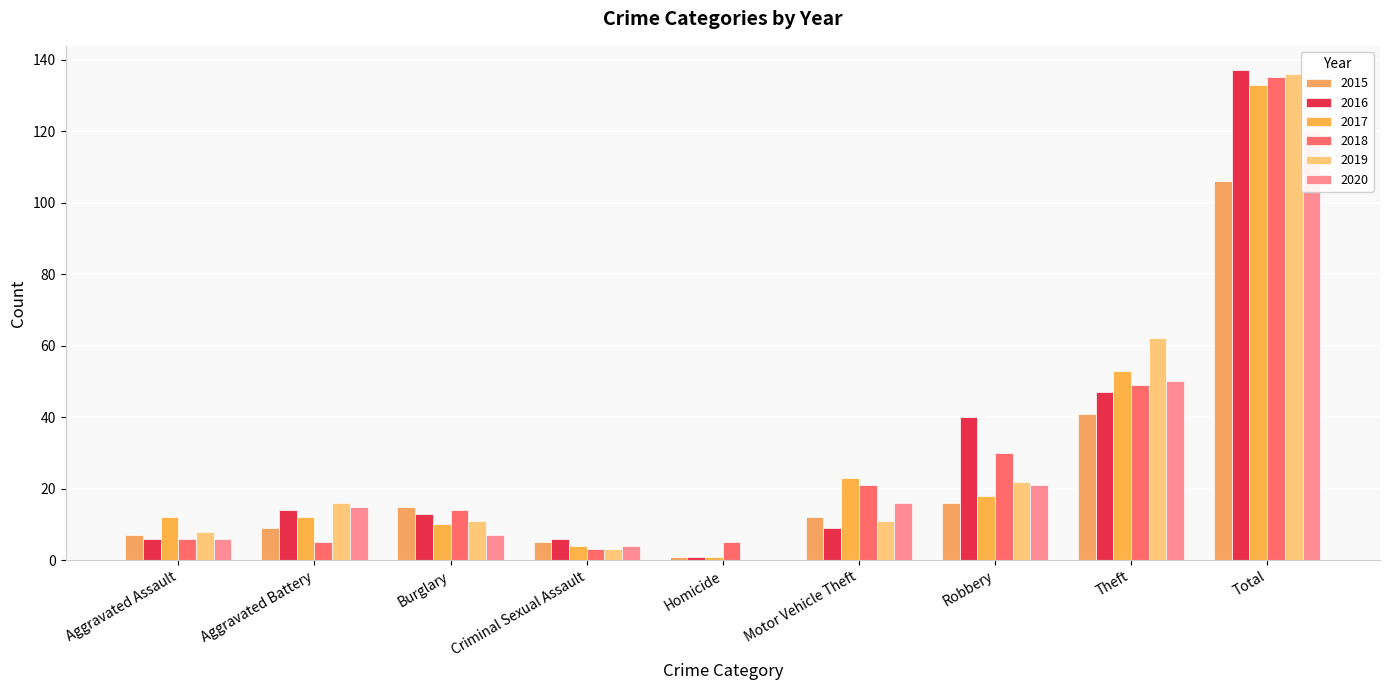

Reading right to left, extract all data points from this chart.

2015: Total=106	Theft=41	Robbery=16	Motor Vehicle Theft=12	Homicide=1	Criminal Sexual Assault=5	Burglary=15	Aggravated Battery=9	Aggravated Assault=7
2016: Total=137	Theft=47	Robbery=40	Motor Vehicle Theft=9	Homicide=1	Criminal Sexual Assault=6	Burglary=13	Aggravated Battery=14	Aggravated Assault=6
2017: Total=133	Theft=53	Robbery=18	Motor Vehicle Theft=23	Homicide=1	Criminal Sexual Assault=4	Burglary=10	Aggravated Battery=12	Aggravated Assault=12
2018: Total=135	Theft=49	Robbery=30	Motor Vehicle Theft=21	Homicide=5	Criminal Sexual Assault=3	Burglary=14	Aggravated Battery=5	Aggravated Assault=6
2019: Total=136	Theft=62	Robbery=22	Motor Vehicle Theft=11	Homicide=0	Criminal Sexual Assault=3	Burglary=11	Aggravated Battery=16	Aggravated Assault=8
2020: Total=120	Theft=50	Robbery=21	Motor Vehicle Theft=16	Homicide=0	Criminal Sexual Assault=4	Burglary=7	Aggravated Battery=15	Aggravated Assault=6